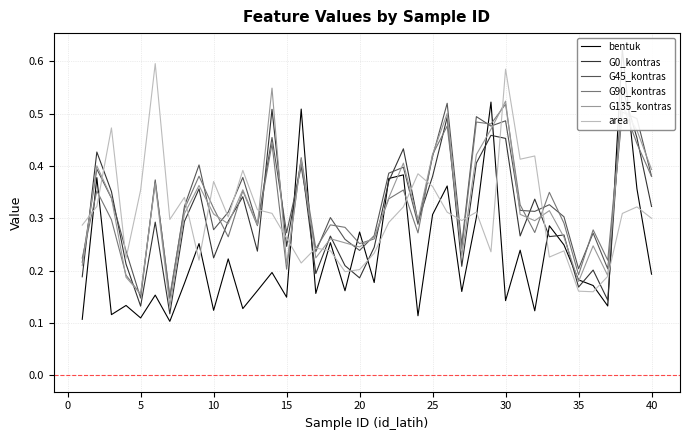

How many categories are shown in the chart?

40